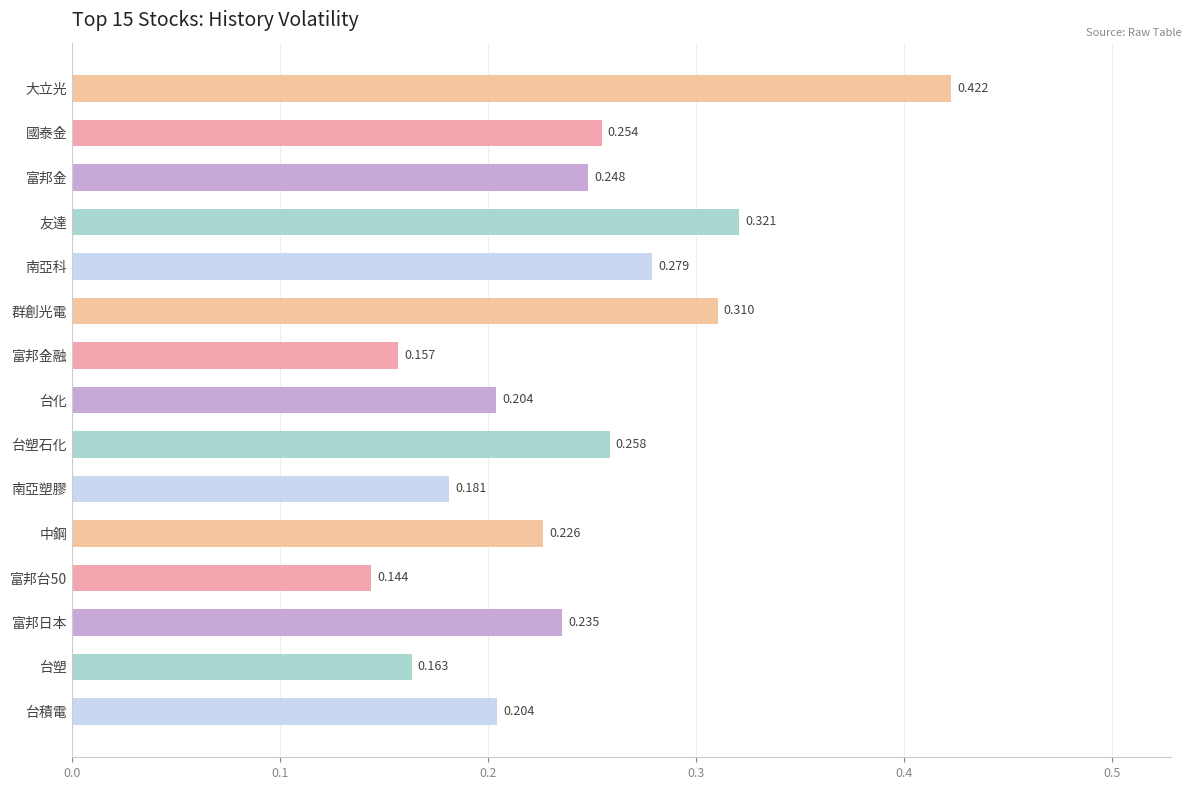

Which has a higher value, 大立光 or 友達?

大立光